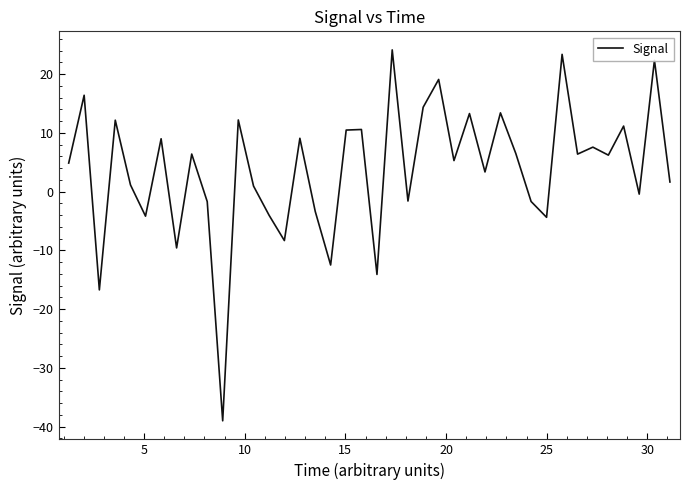

What is the difference between the maximum and minimum values?

63.1